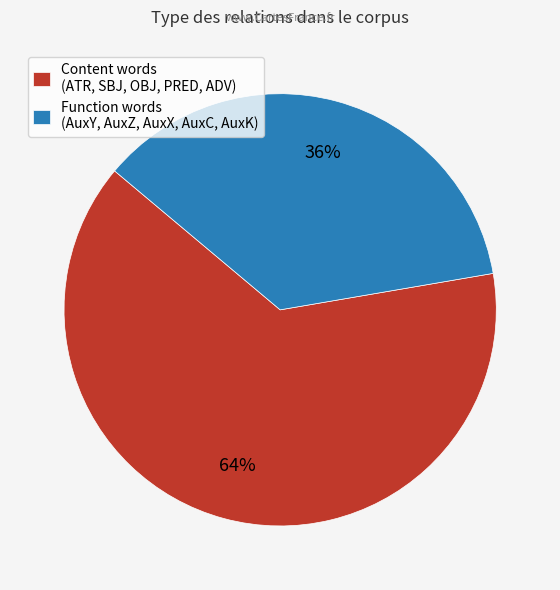

To the nearest percent, what portion does Content words (ATR, SBJ, OBJ, PRED, ADV) represent?

64%